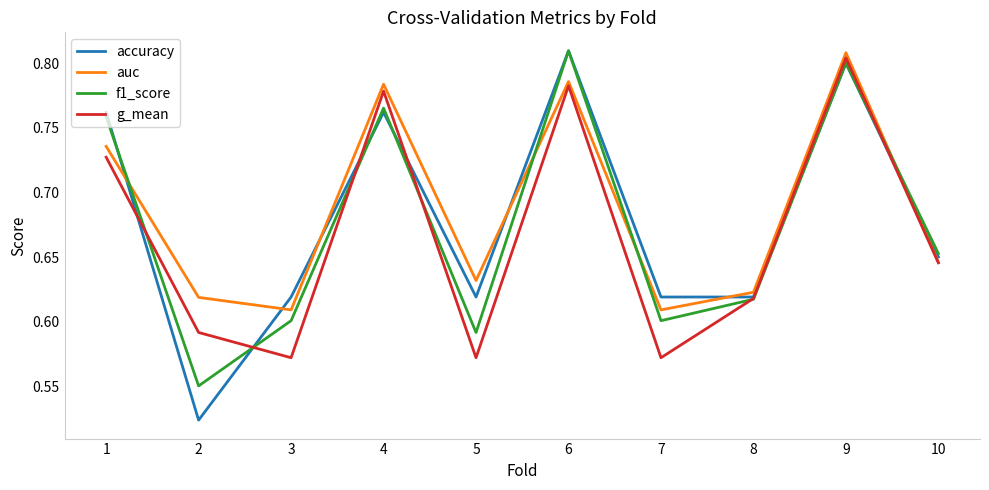

The value of g_mean at 6 is 0.8. True or false?

True